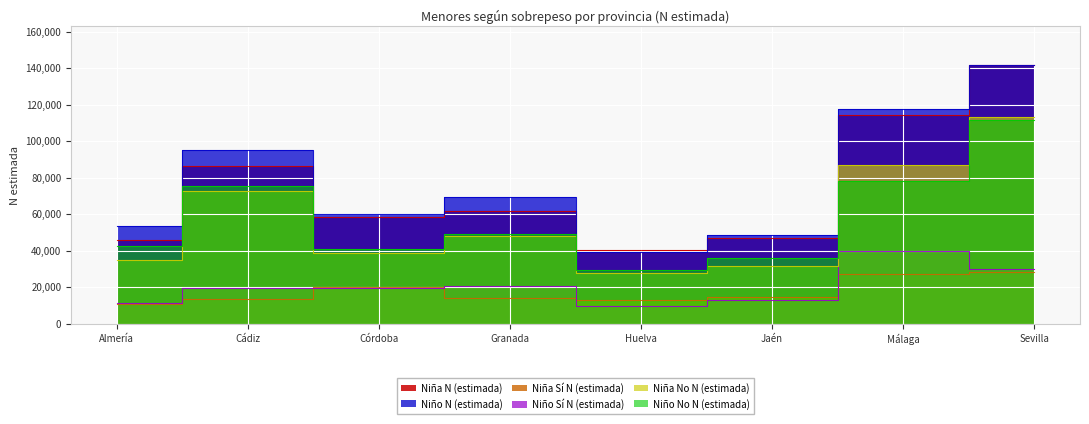

How many intersections are there between Niña Sí N (estimada) and Niño Sí N (estimada)?

4